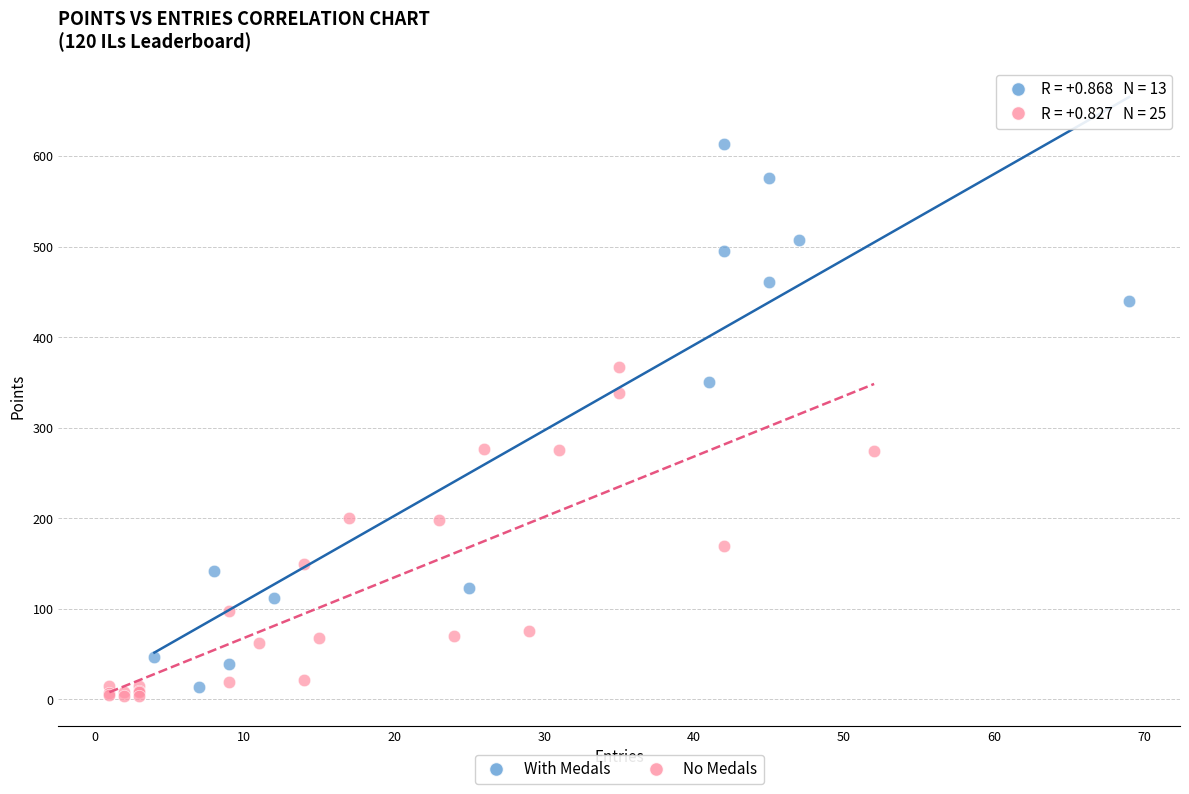

Which series has the widest spread of Y values?

With Medals